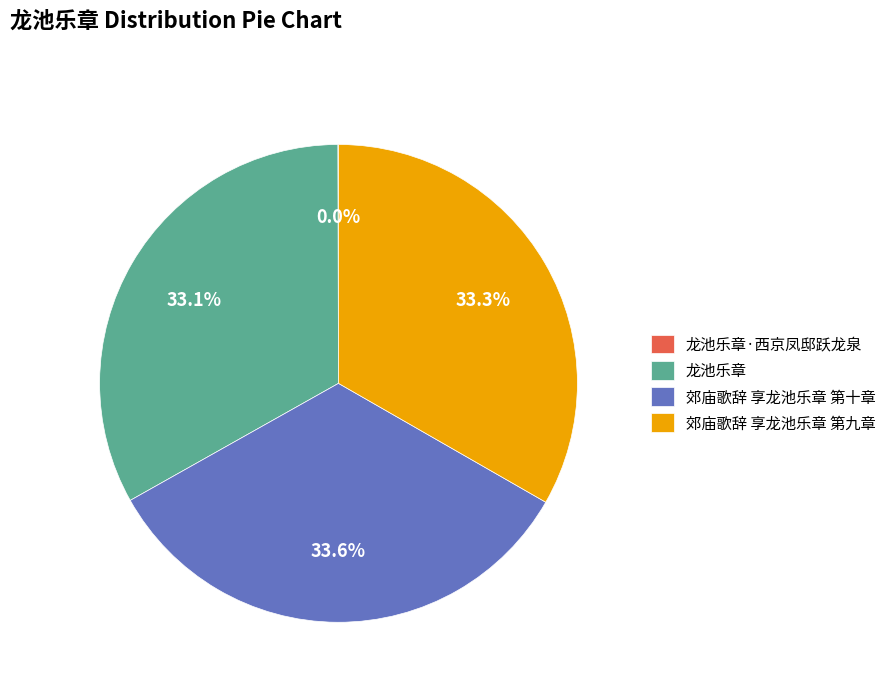

Do 郊庙歌辞 享龙池乐章 第十章 and 龙池乐章 together represent more than half of the pie?

Yes